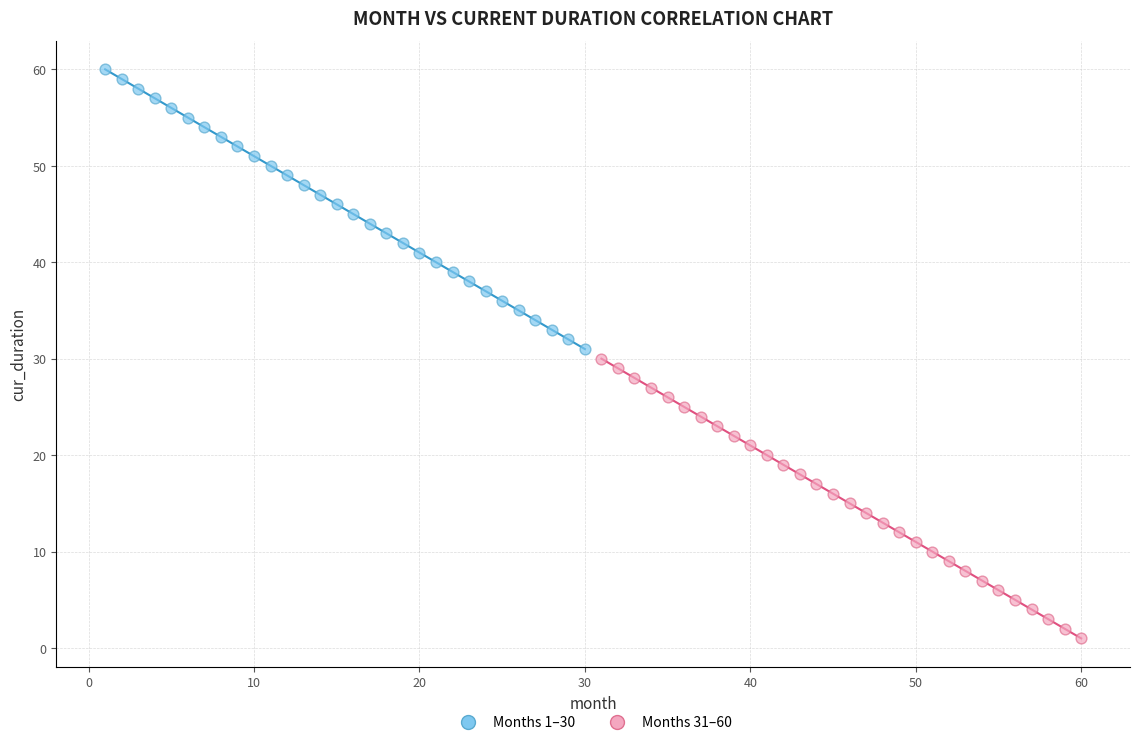

Which series reaches the minimum Y coordinate?

Months 31–60